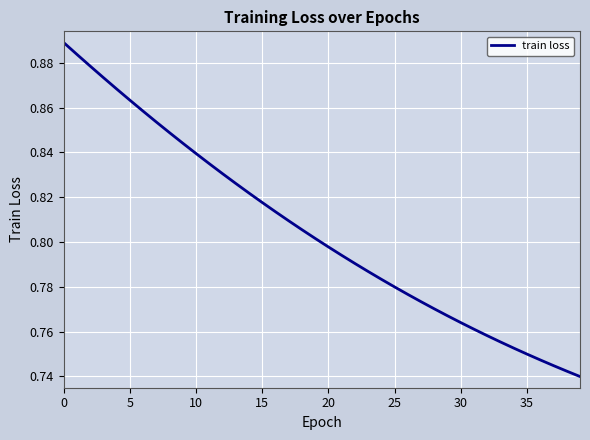

How many lines are shown in the chart?

1